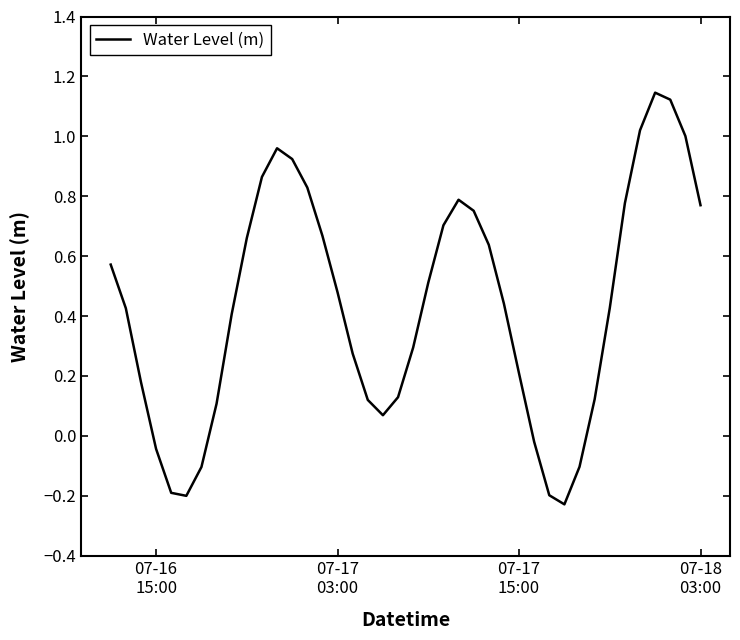

What is the difference between the maximum and minimum values?

1.4